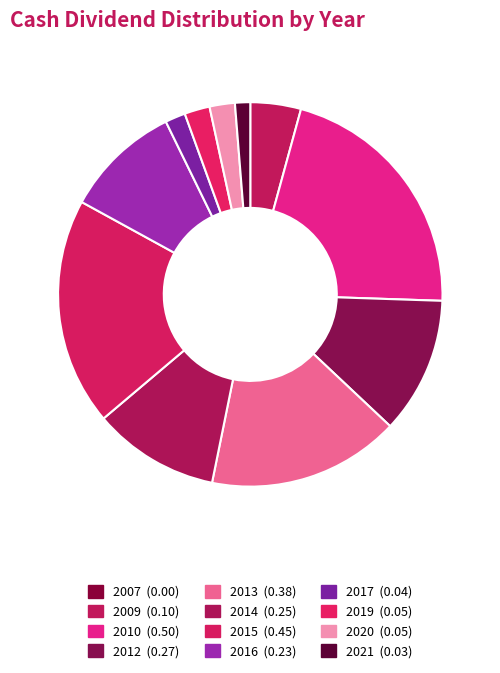

Is there any slice that represents more than half of the pie?

No